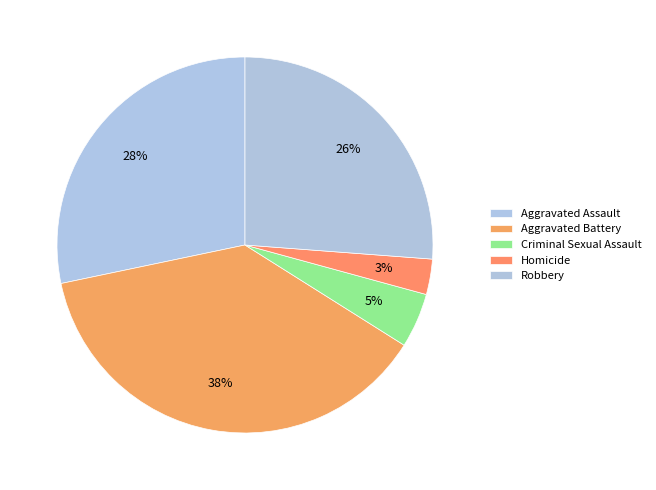

Rank the categories by value from lowest to highest.

Homicide, Criminal Sexual Assault, Robbery, Aggravated Assault, Aggravated Battery